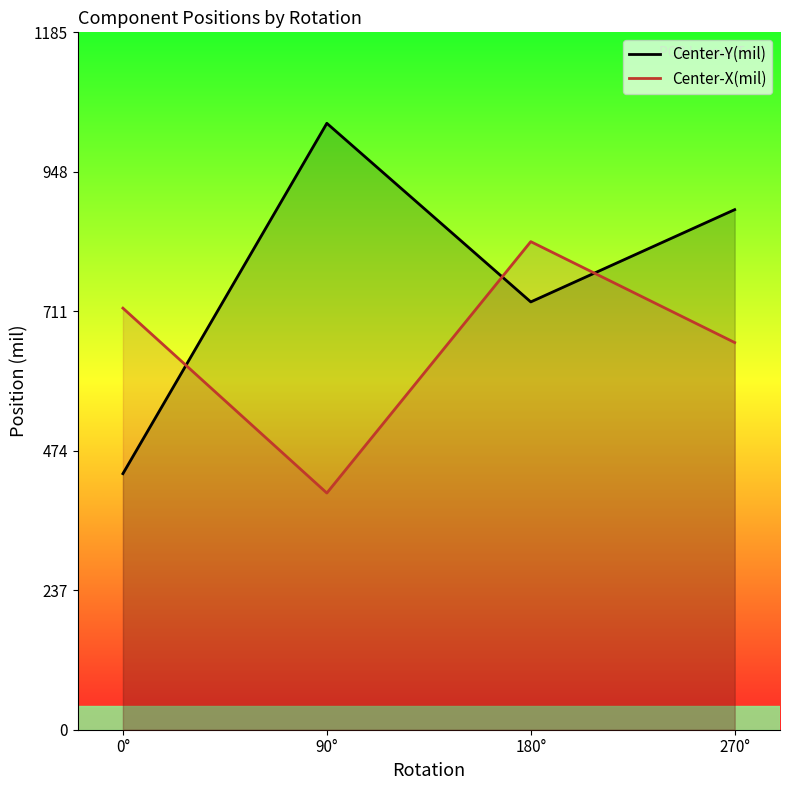

At which label does Center-X(mil) first exceed 716?

0°